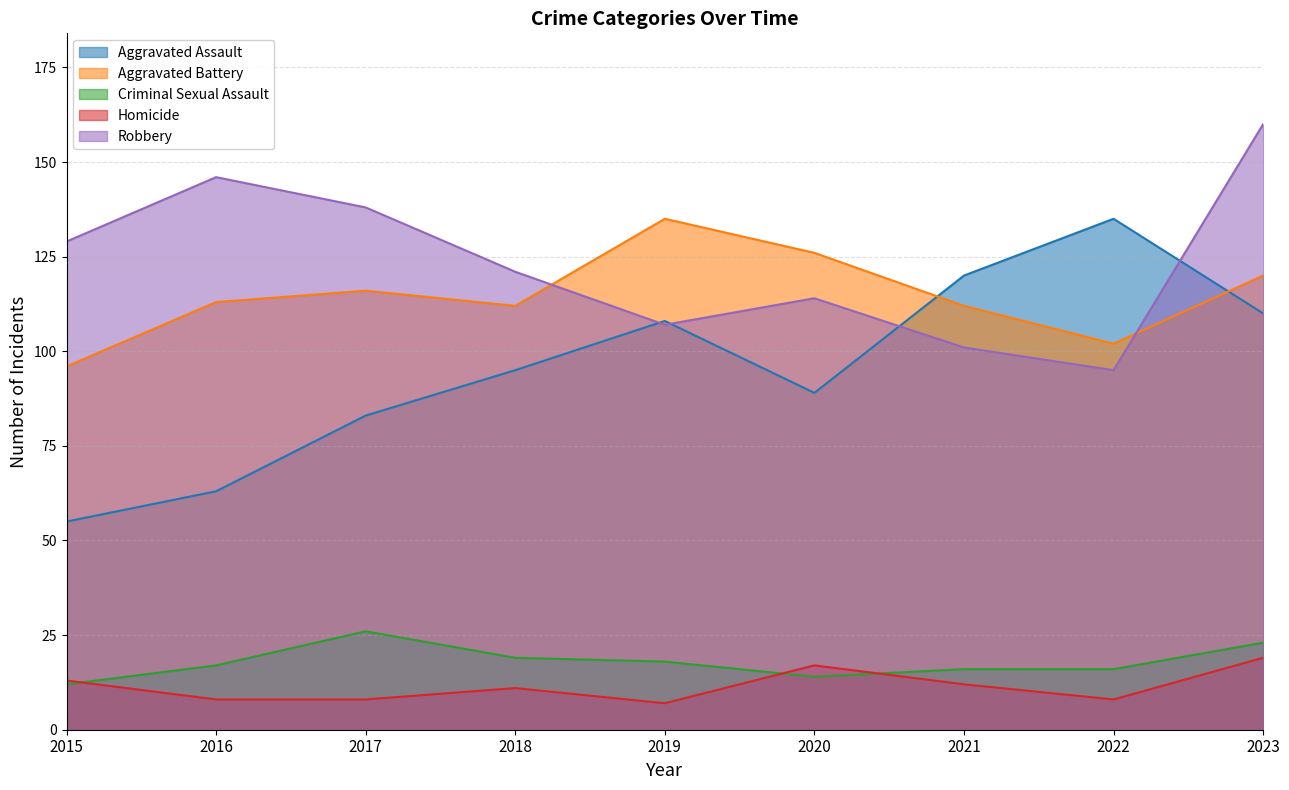

Does the chart display data point markers on the line(s)?

No